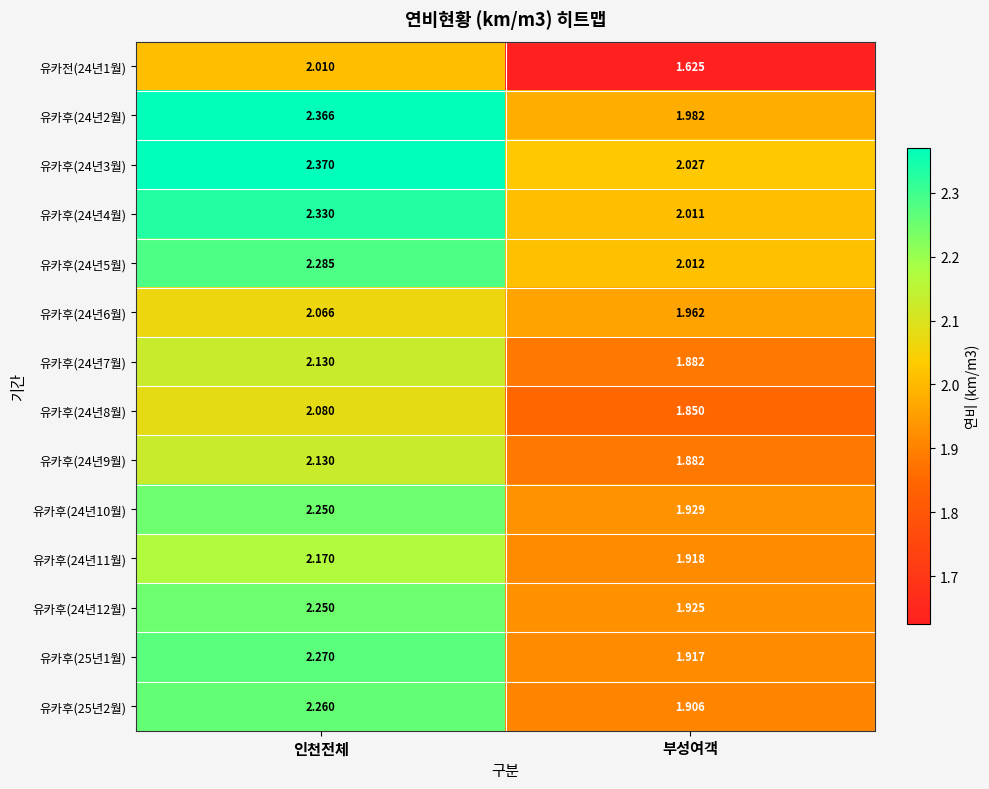

Is the value of 유카후(24년10월) at 부성여객 greater than the value of 유카후(24년2월) at 인천전체?

No